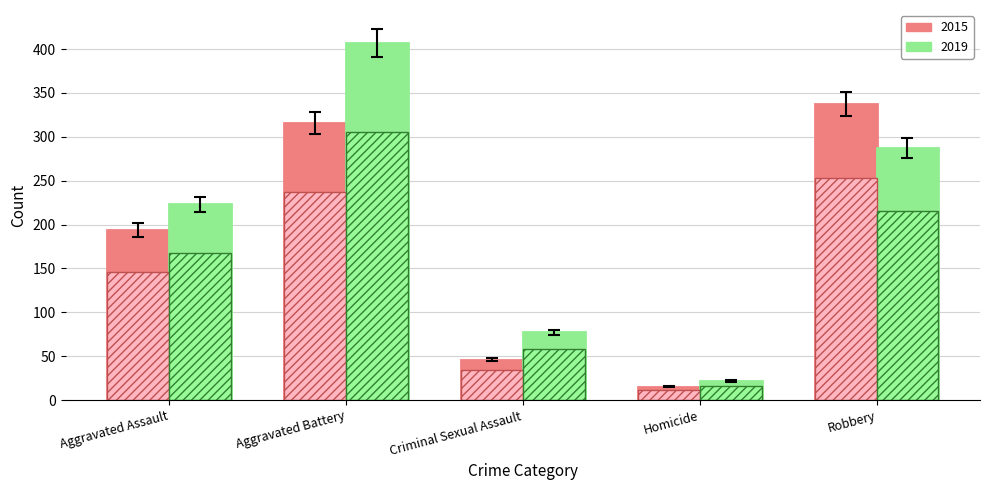

List the labels in order of 2019 value, smallest first.

Homicide, Criminal Sexual Assault, Aggravated Assault, Robbery, Aggravated Battery